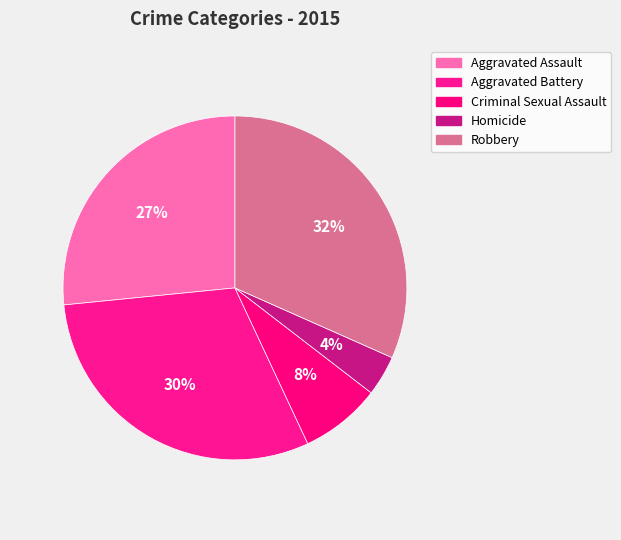

Does Homicide represent more than half of the total?

No